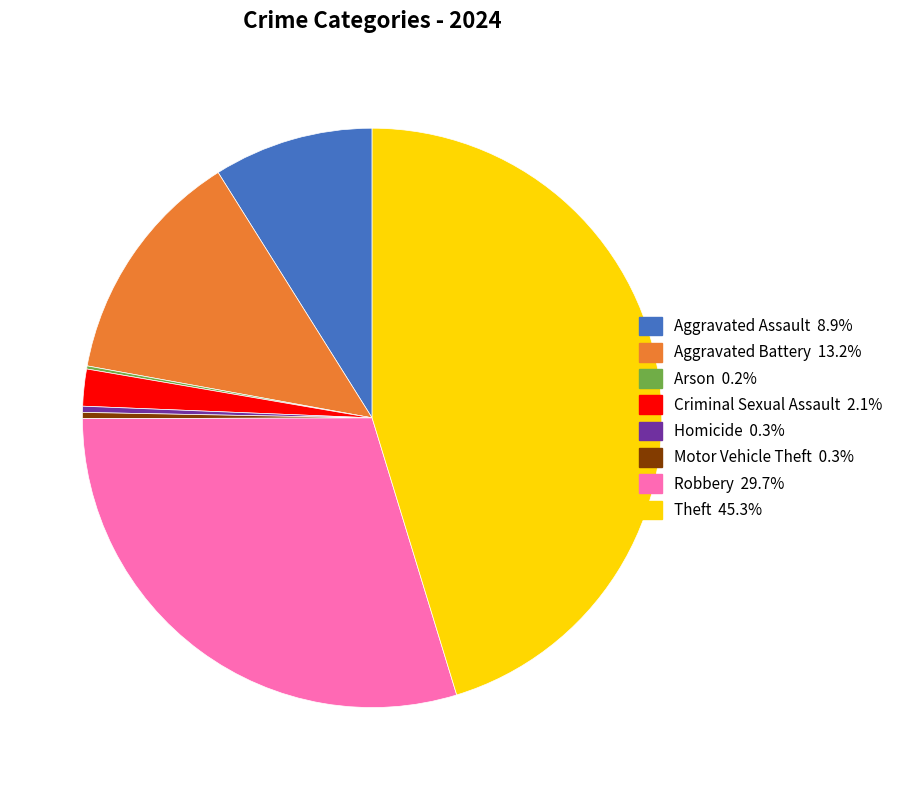

Which has a higher value, Homicide or Robbery?

Robbery